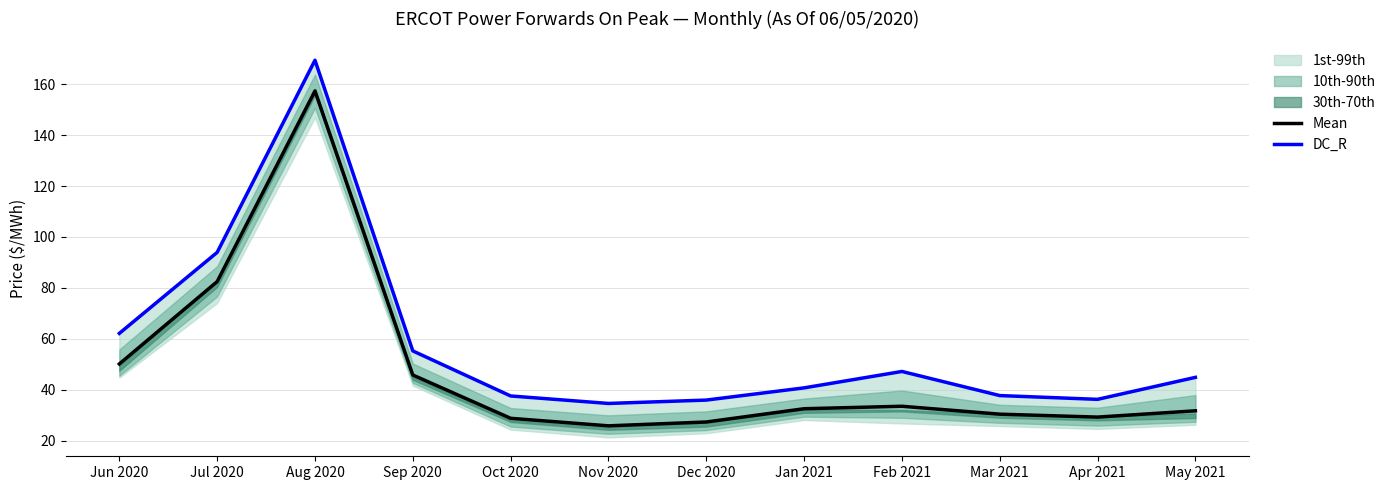

True or false: Mean and DC_R intersect in this chart.

False